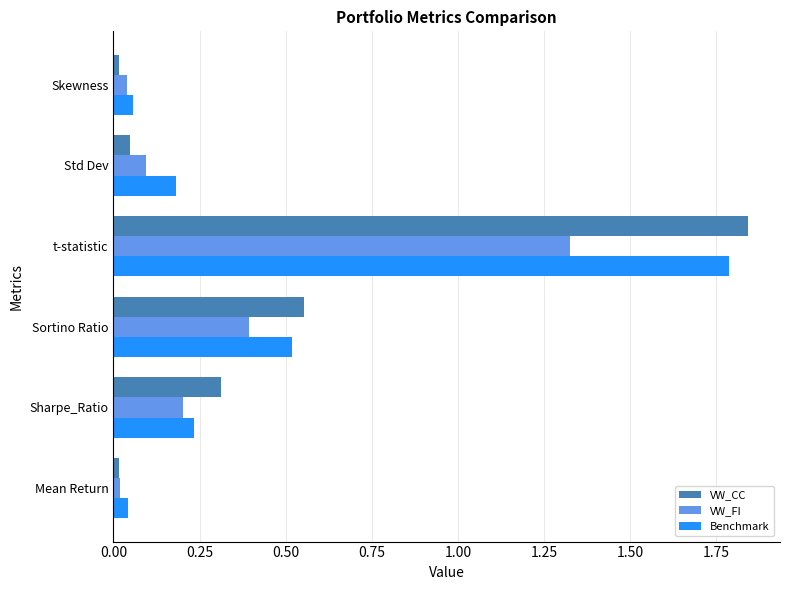

At which category is the sum across all series the highest?

t-statistic